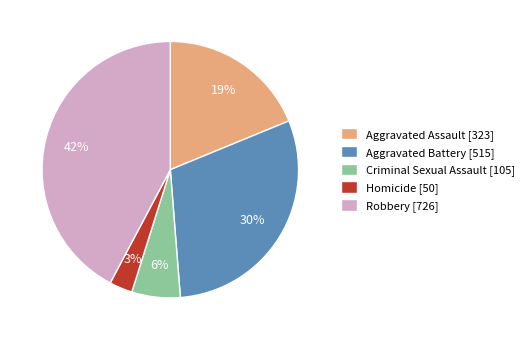

True or false: Robbery accounts for 37% of the total.

False